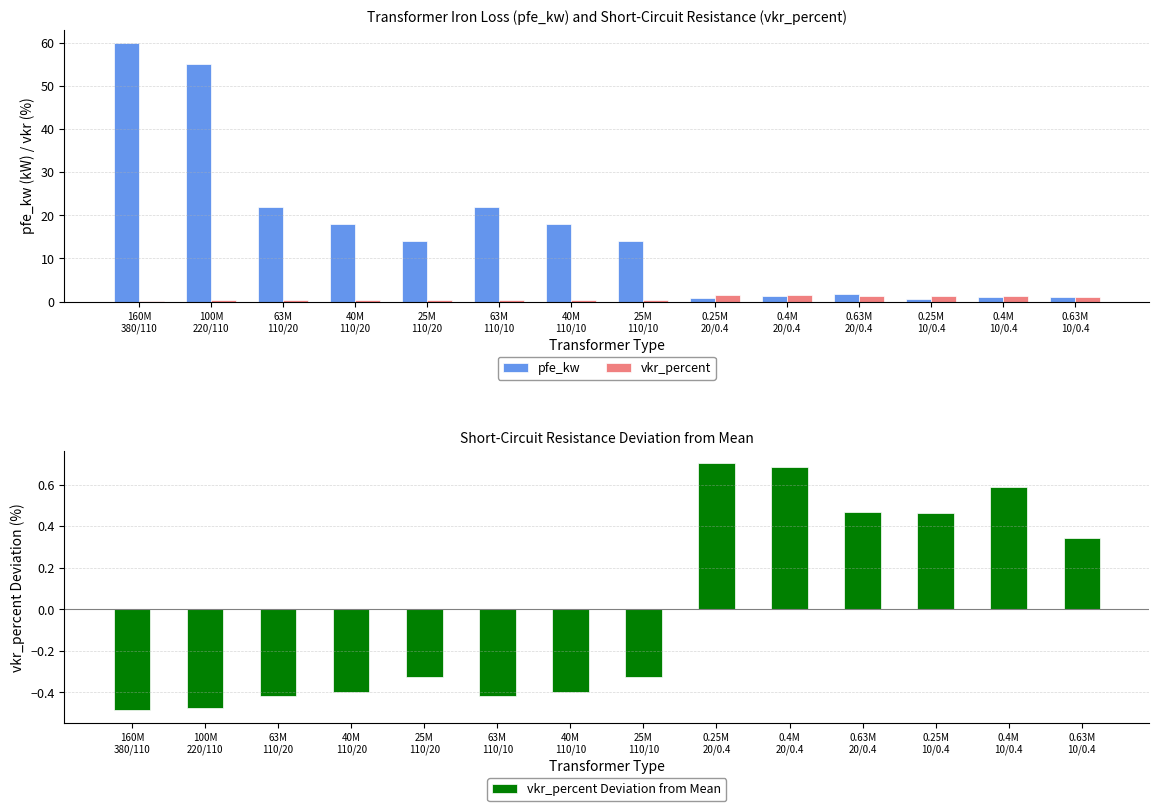

Are the bars horizontal?

No